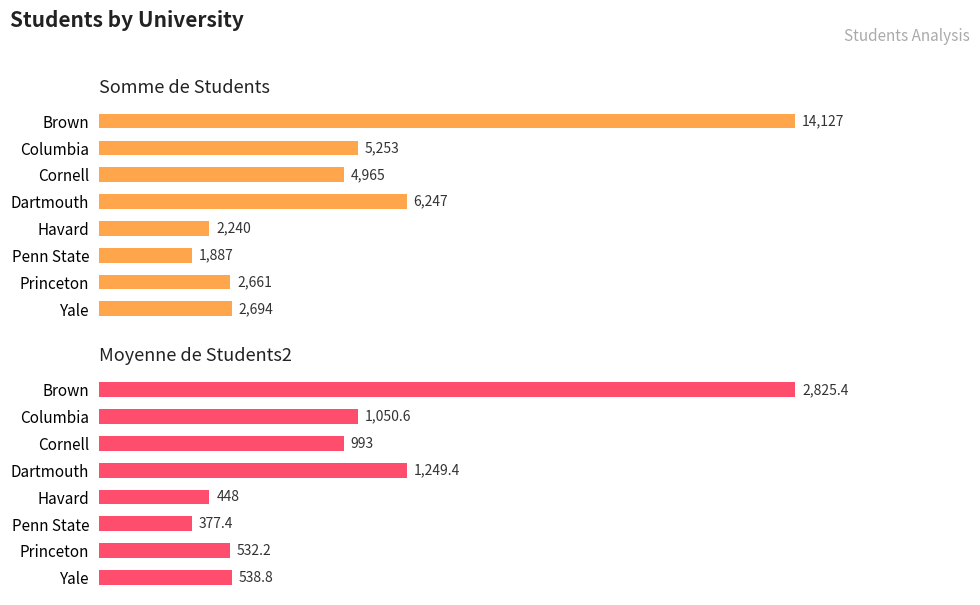

What is the value of the Moyenne de Students2 bar at the 6th from the left?

377.4